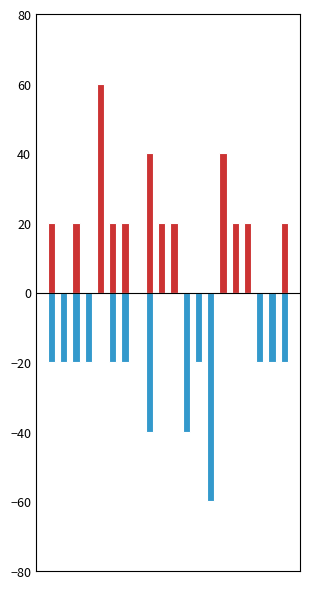

What is the difference between the highest and lowest values at 0?

20